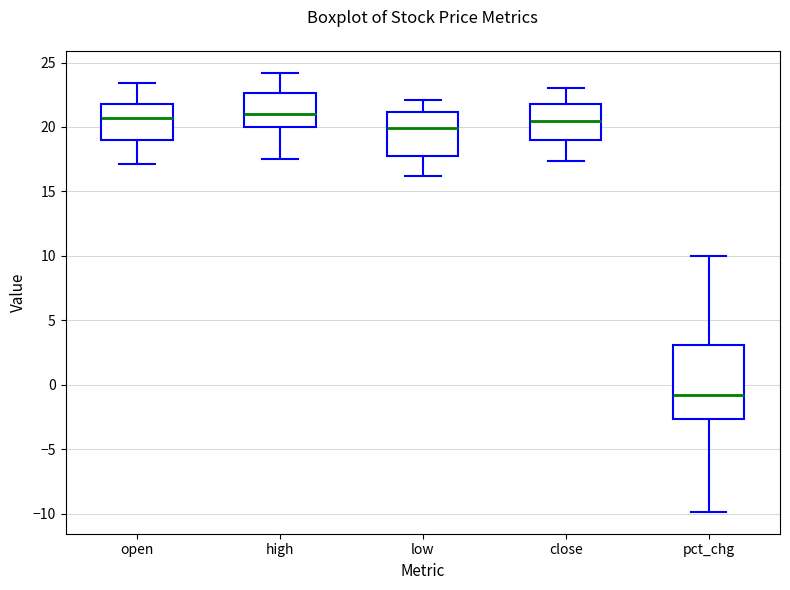

Reading left to right, transcribe this box plot: for each box, give where its median line is, the range the box spans, and where its two whiskers end, as read against the y-axis. The values are not printed on the chart, so give them approximately, as read against the axis.

open: median 20.5, box 19.0 to 22.0, whiskers 17.0 to 23.5
high: median 21.0, box 20.0 to 22.5, whiskers 17.5 to 24.0
low: median 20.0, box 17.5 to 21.0, whiskers 16.0 to 22.0
close: median 20.5, box 19.0 to 22.0, whiskers 17.5 to 23.0
pct_chg: median -1.0, box -2.5 to 3.0, whiskers -10.0 to 10.0